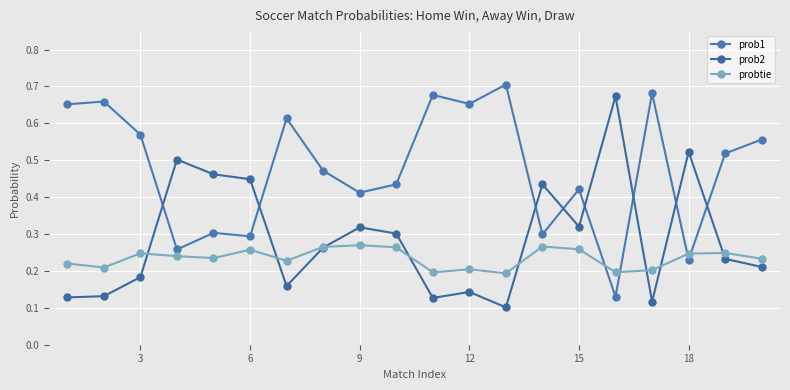

How many interior local peaks does the prob2 series have?

6